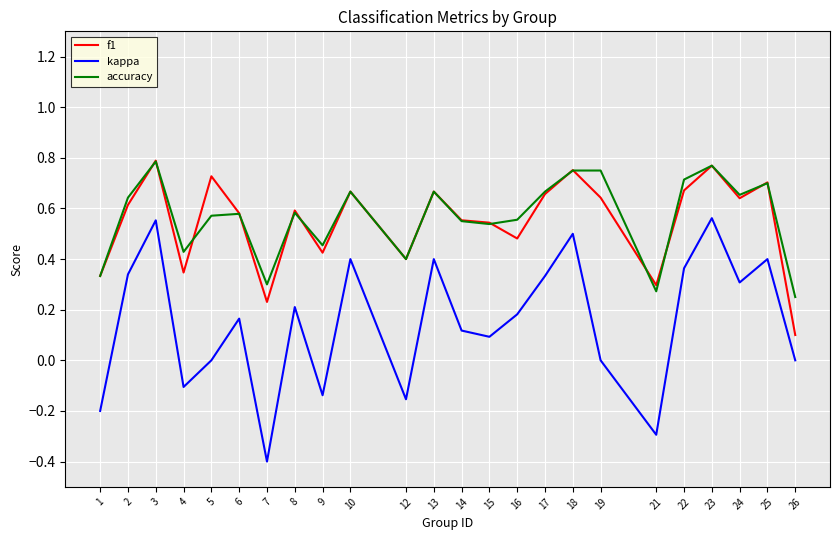

At which label is accuracy closest to 0?

26